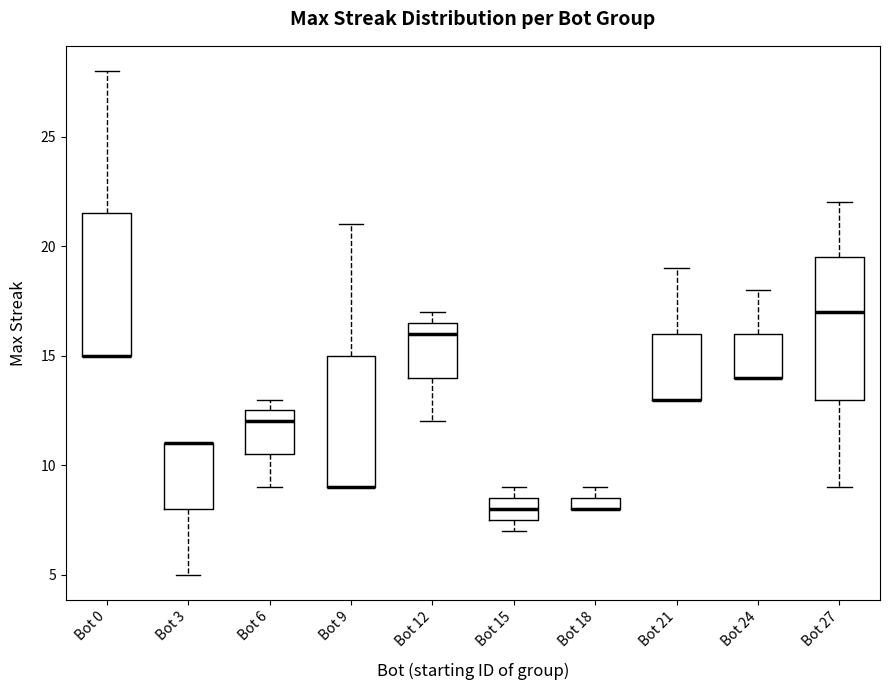

Where does the upper whisker of the box for Bot 0 end on the y-axis? The values are not printed on the chart, so give them approximately, as read against the axis.

28.0